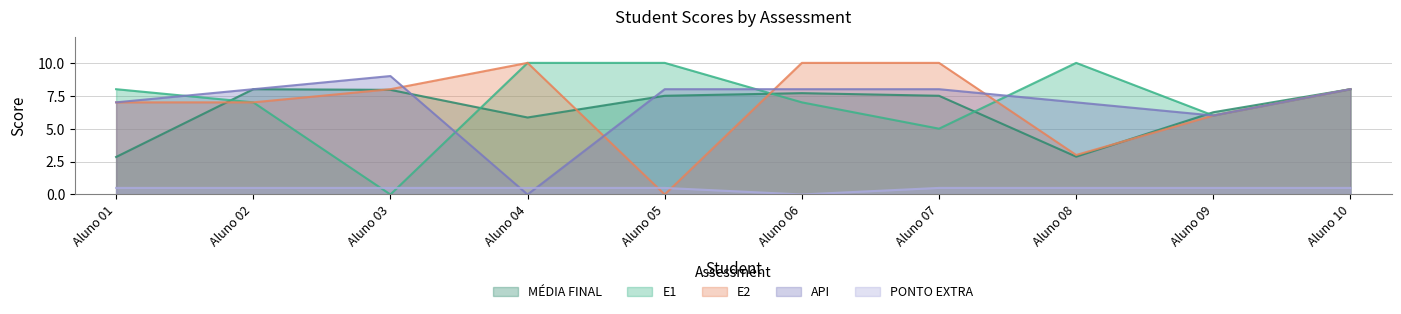

Which label corresponds to the smallest value in the chart?

Aluno 03